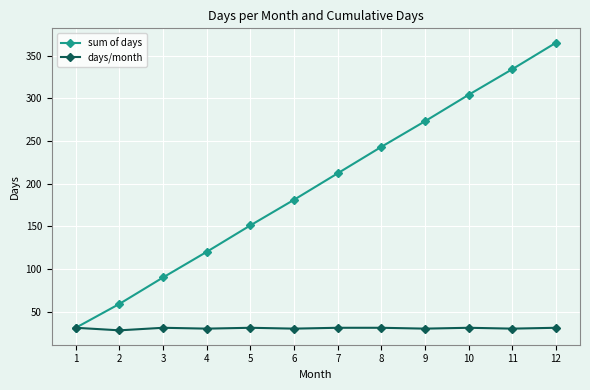

What is the difference between the highest and lowest values at 5?

120